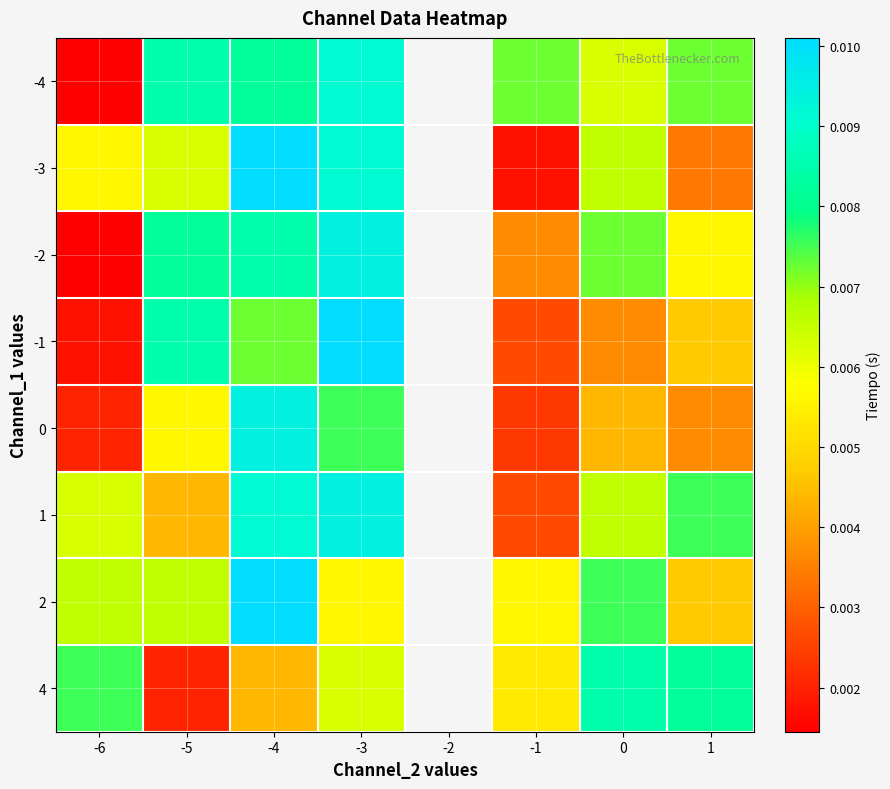

At how many categories does at least one series exceed 0?

7